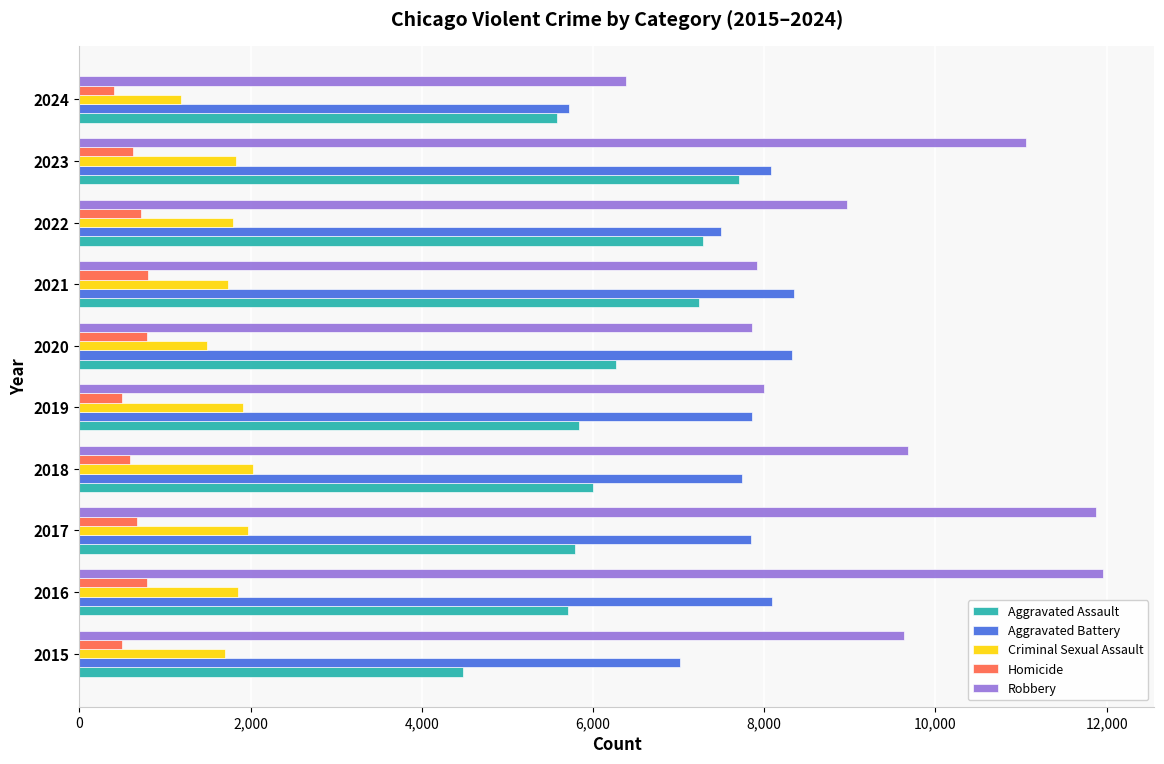

Which series has the largest range (max minus min)?

Robbery